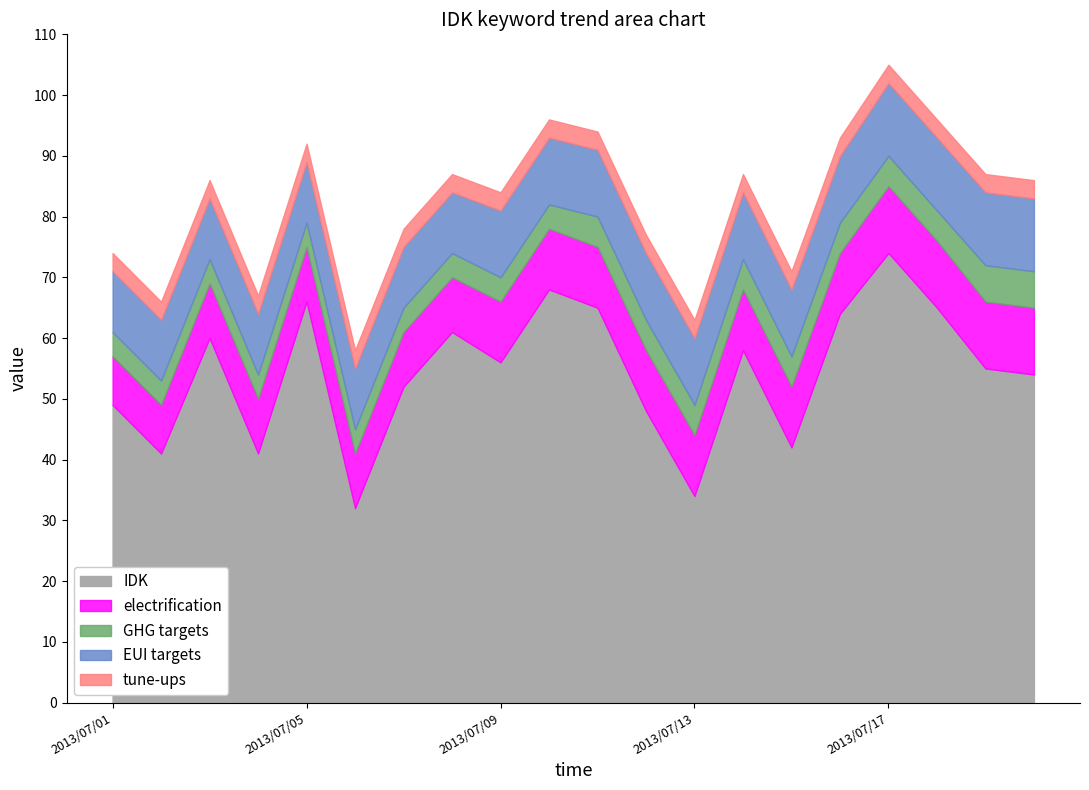

Rank the series at 2013/07/10 from lowest to highest value.

tune-ups, GHG targets, electrification, EUI targets, IDK